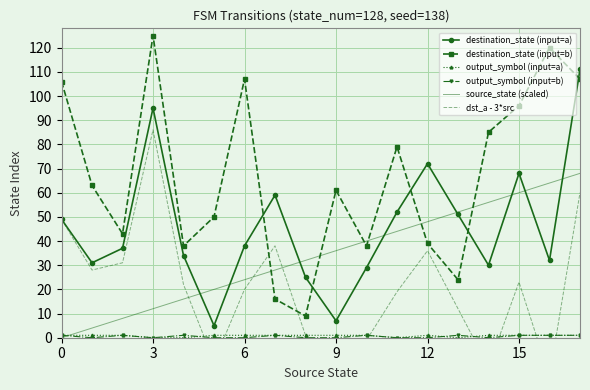

Is it true that destination_state (input=b) equals 161 at 6?

False